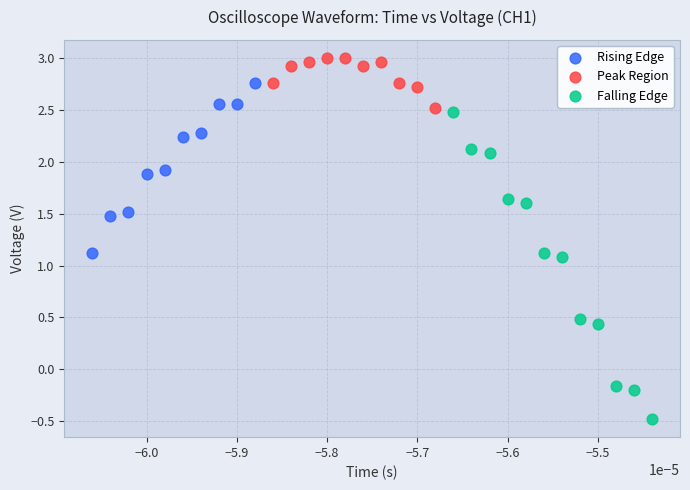

Which series has the largest Y range (max minus min)?

Falling Edge